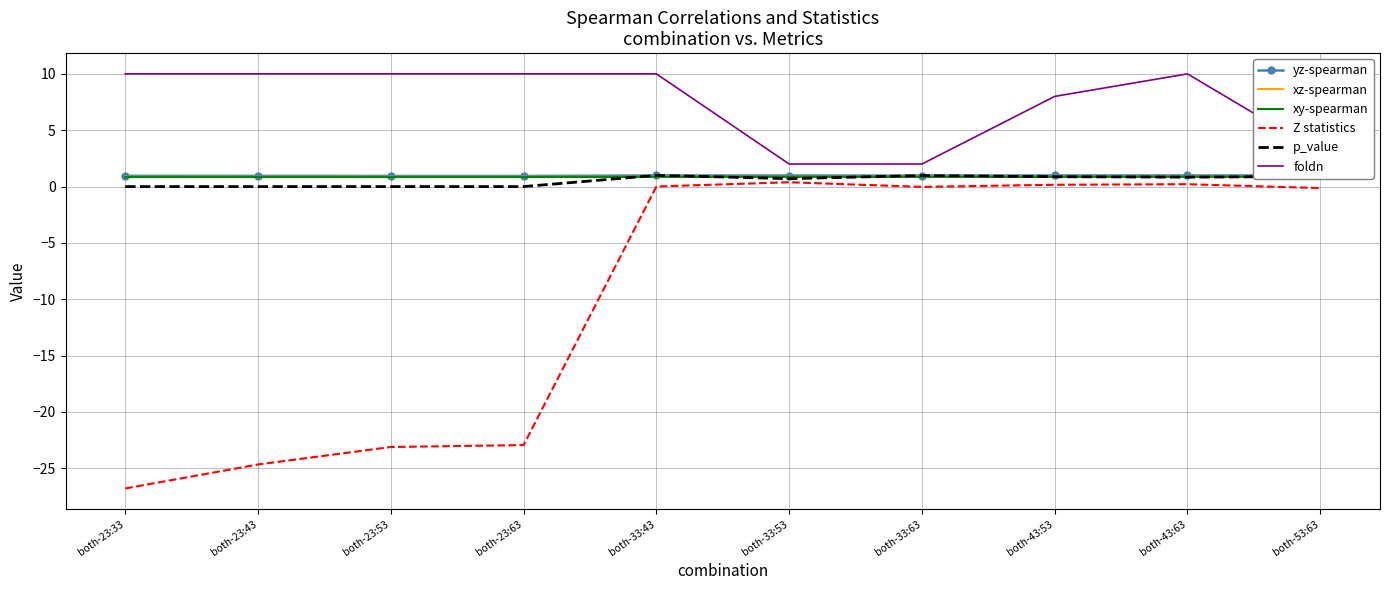

What is the average value of the p_value series?

0.5